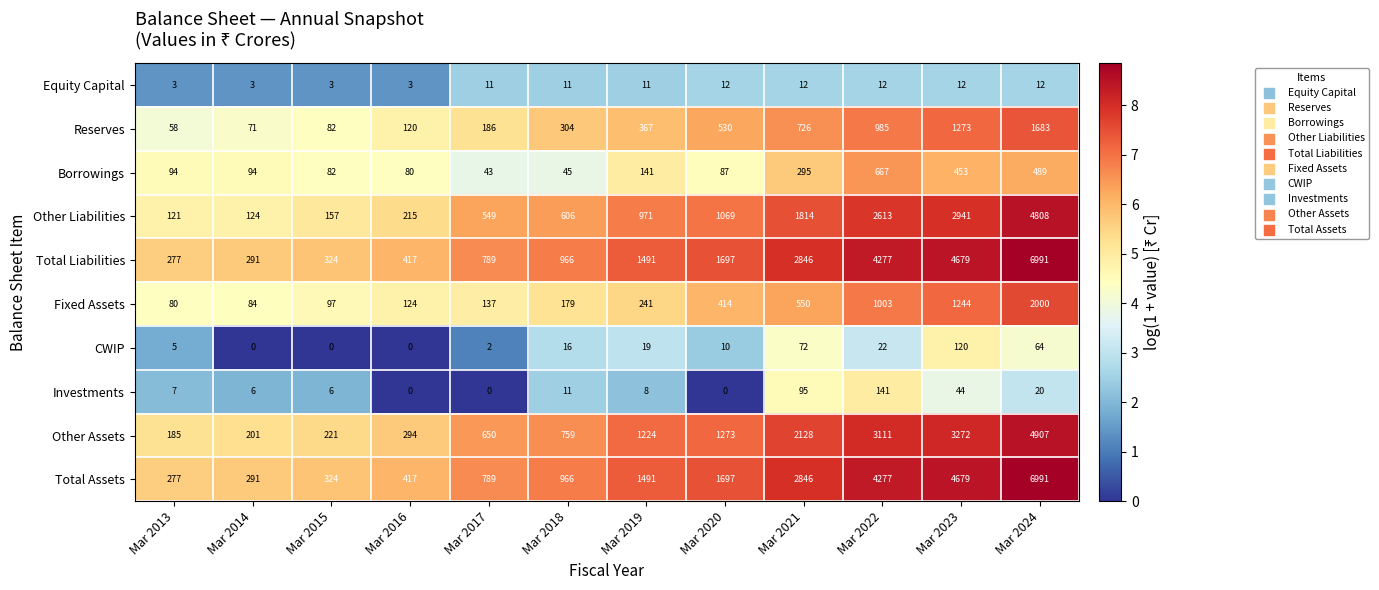

Read the Total Liabilities value at Mar 2020, to the nearest 100.

1700